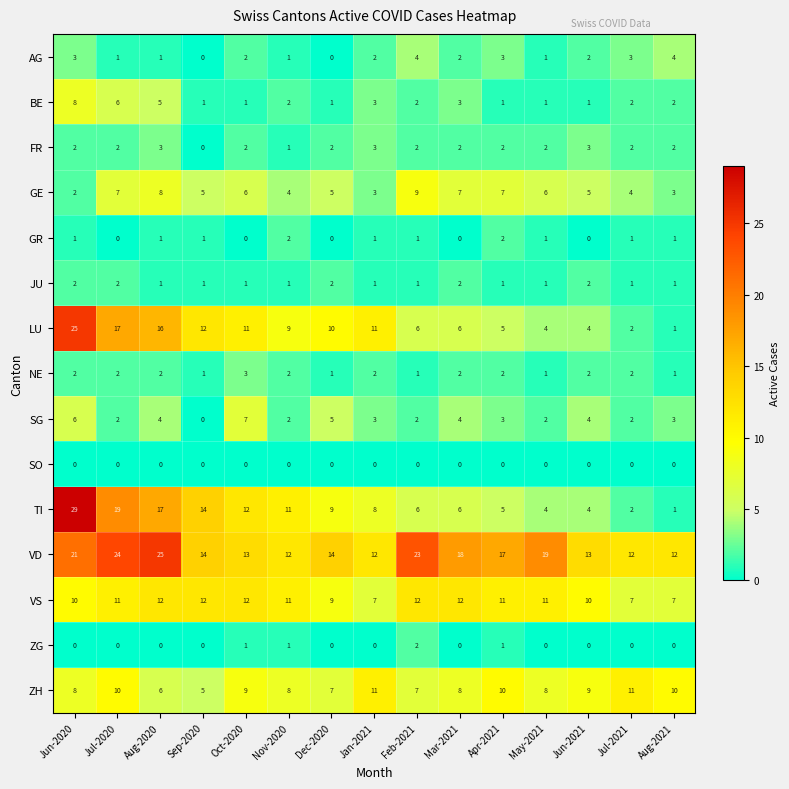

The value of SG at Oct-2020 is 7. True or false?

True